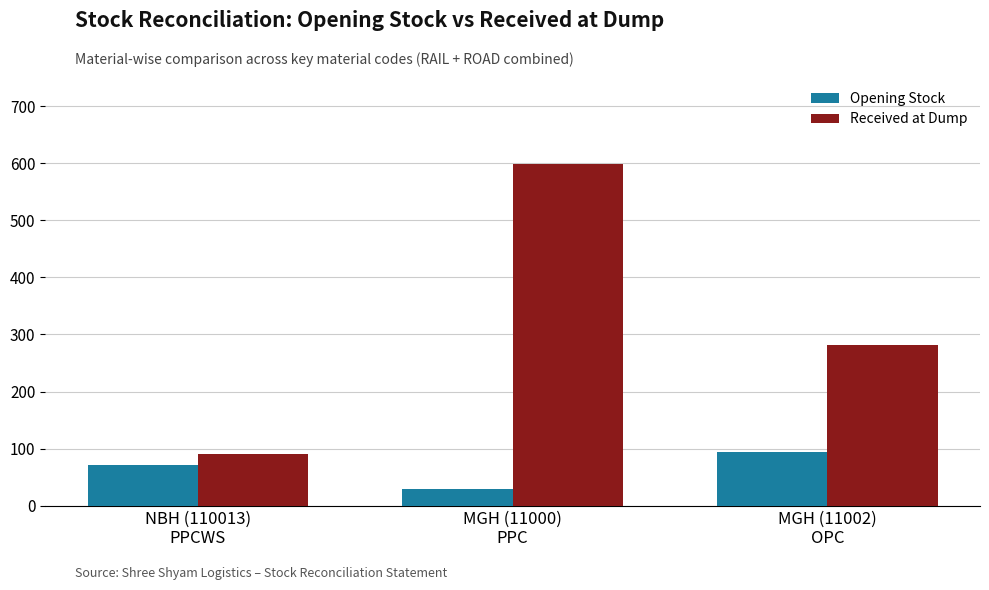

Rank the series by their average value, from highest to lowest.

Received at Dump, Opening Stock